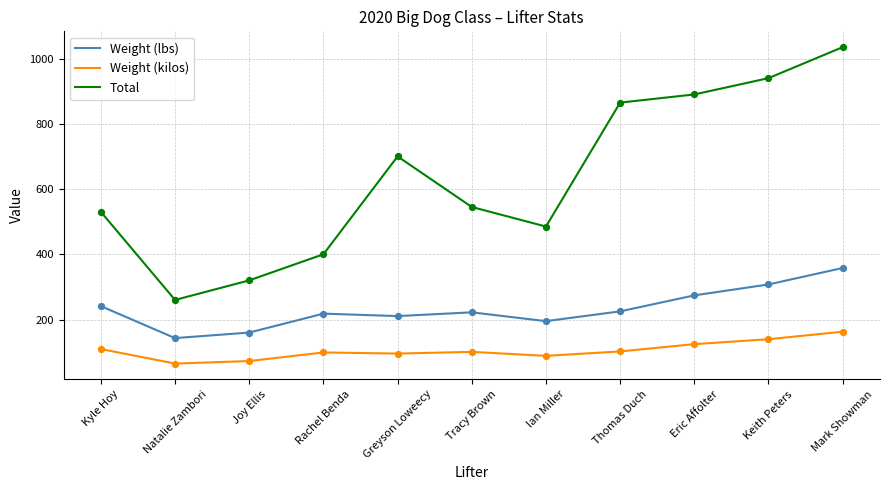

At how many categories does at least one series exceed 267?

10